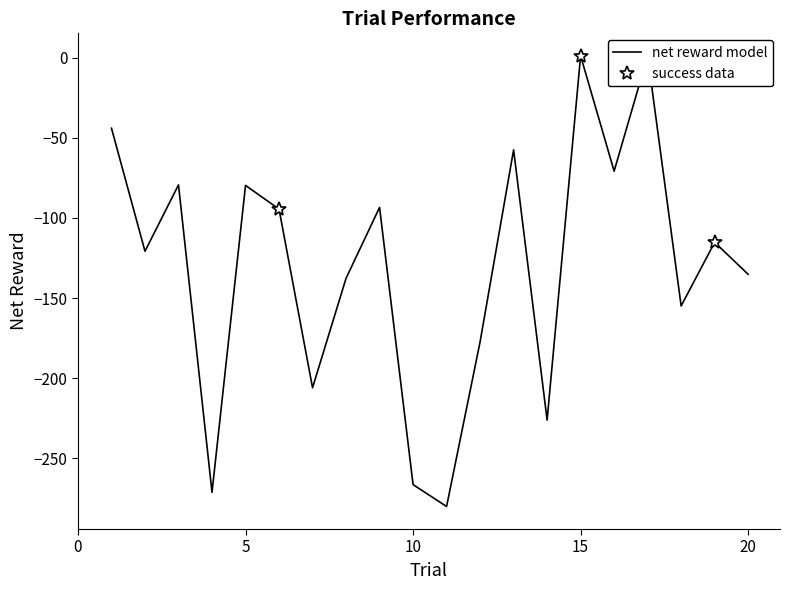

Rank the categories by value from highest to lowest.

15, 17, 1, 13, 16, 3, 5, 9, 6, 19, 2, 20, 8, 18, 12, 7, 14, 10, 4, 11